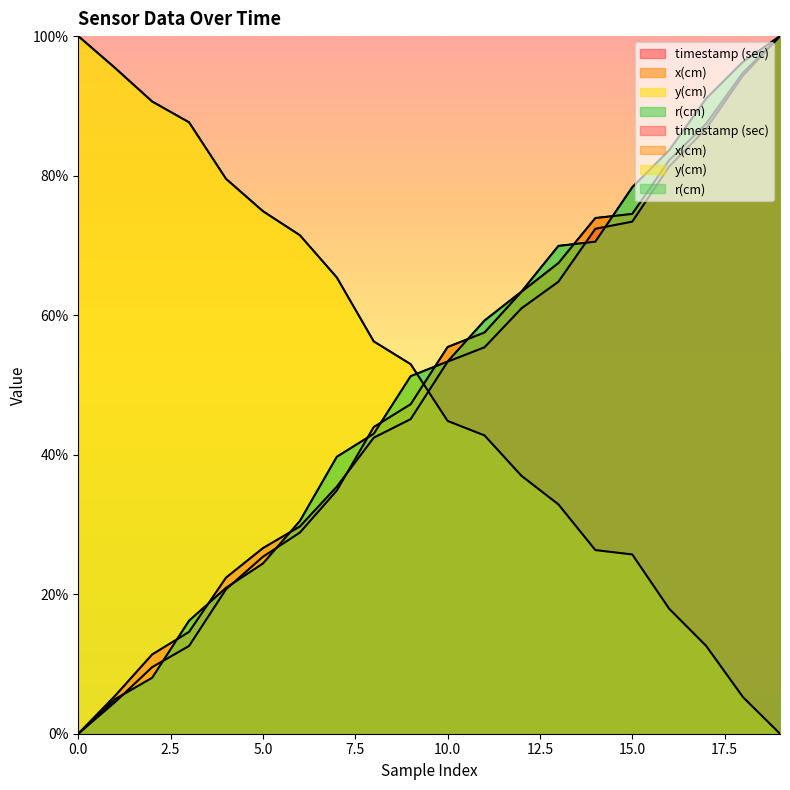

Where do y(cm) and x(cm) first cross each other?

9 and 10